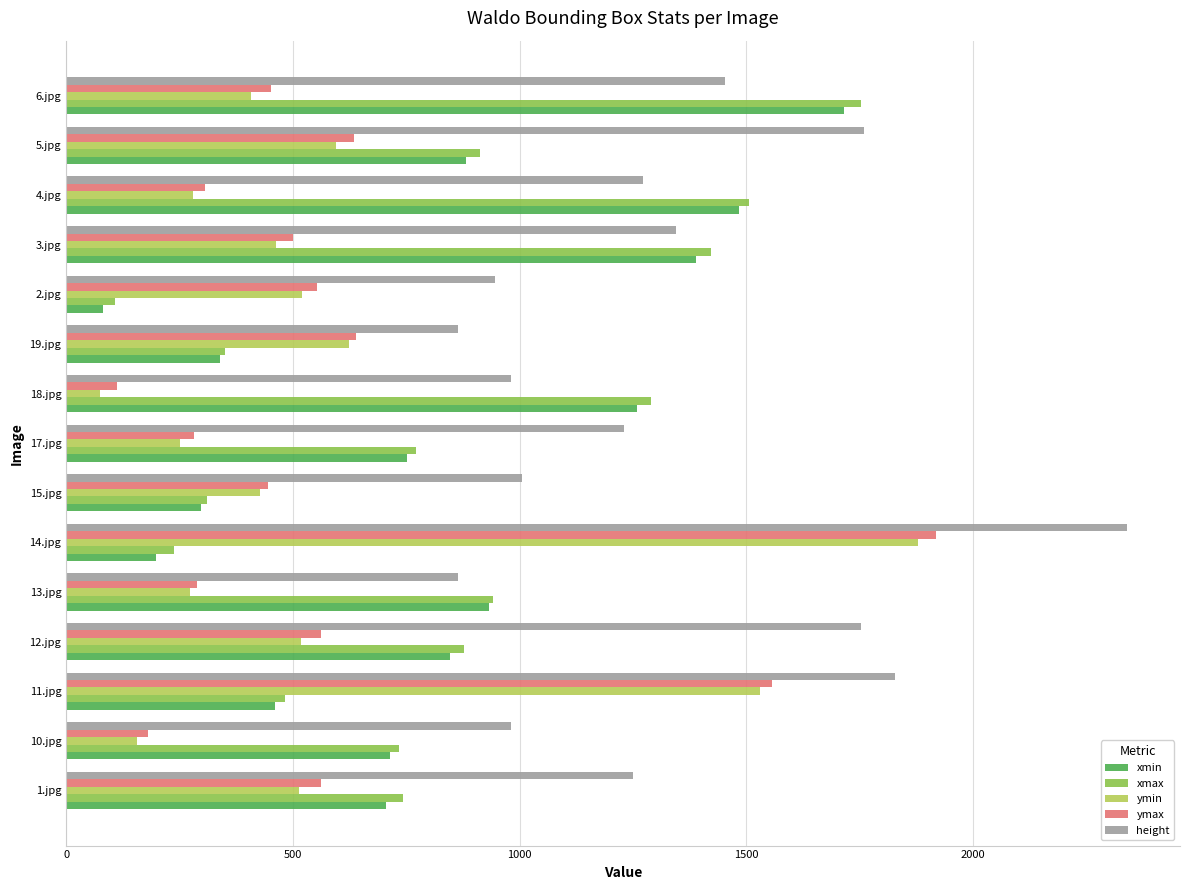

Which series has the largest total across all categories?

height